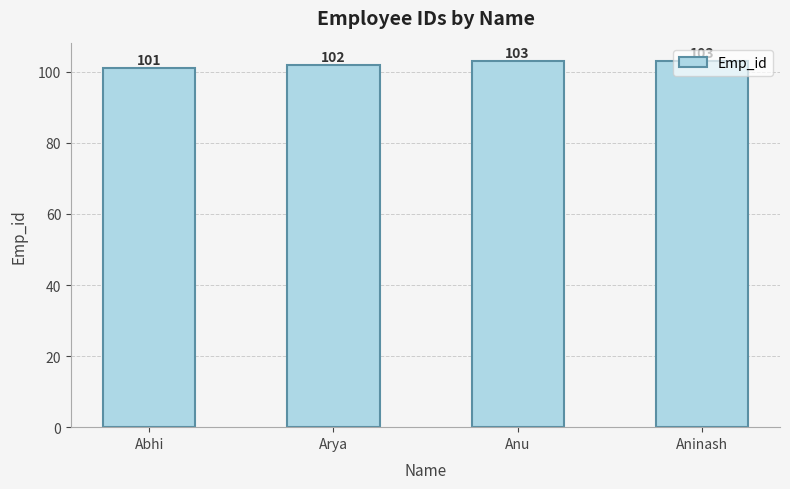

What is the label of the 4th bar from the left?

Aninash